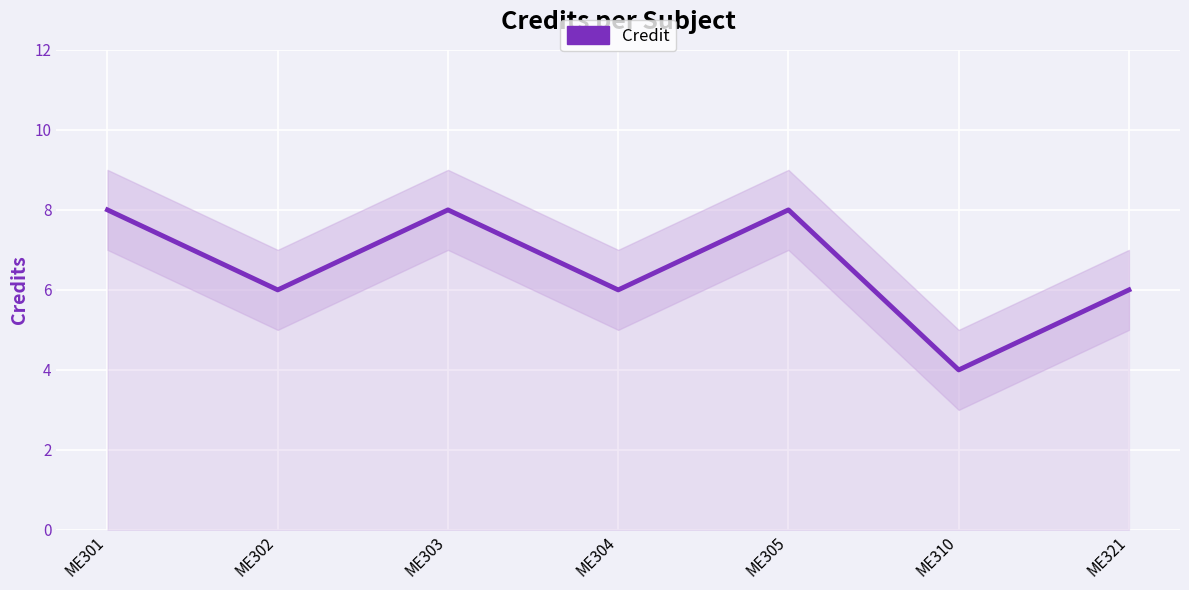

How many data points does each series have?

7